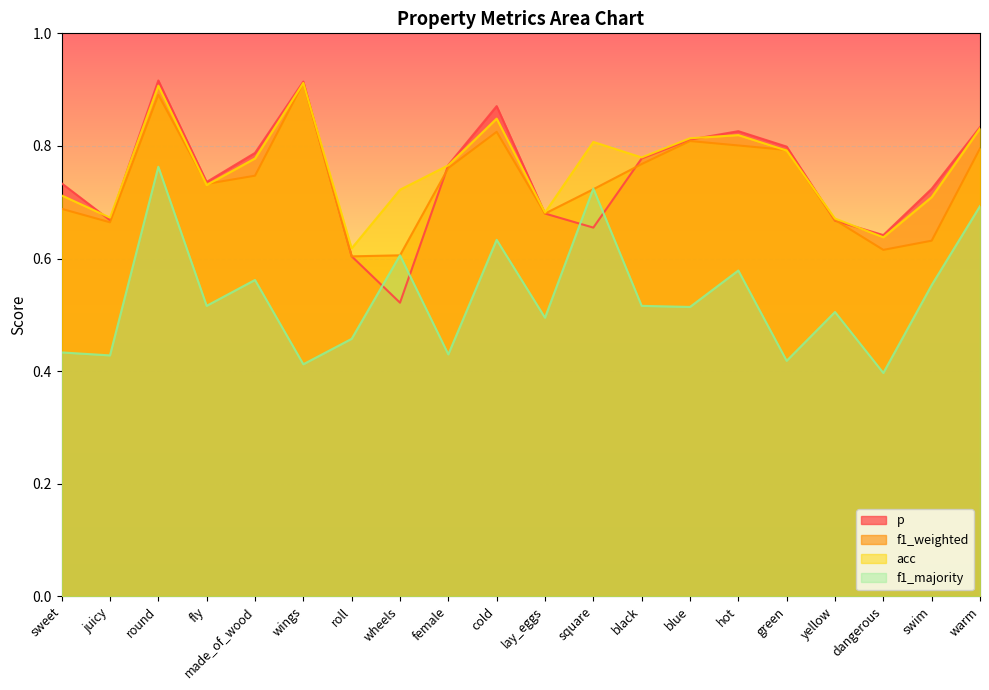

At how many categories does at least one series exceed 0?

20